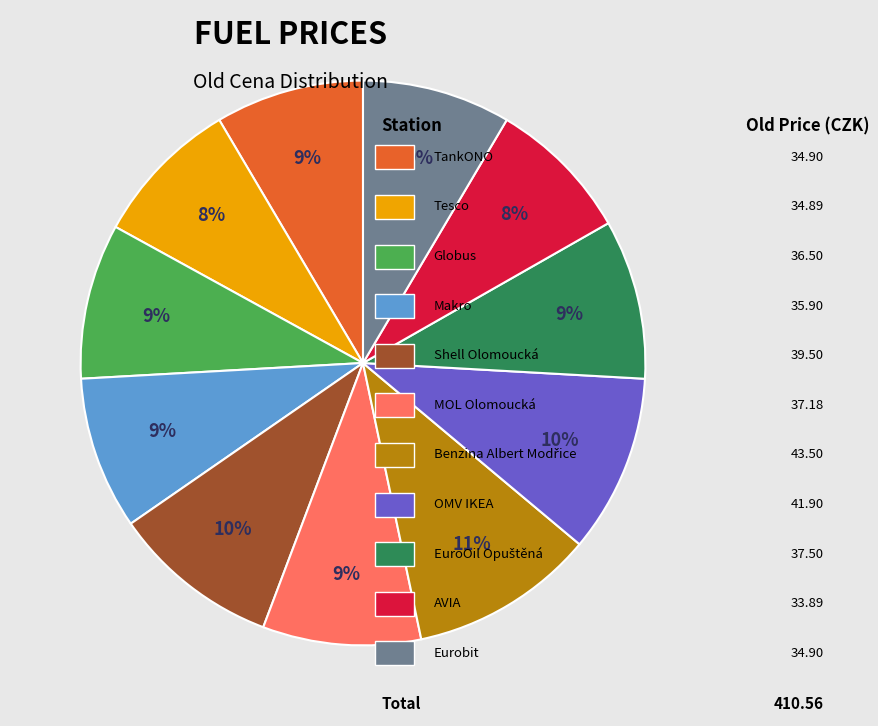

To the nearest percent, what is the average slice percentage?

9%